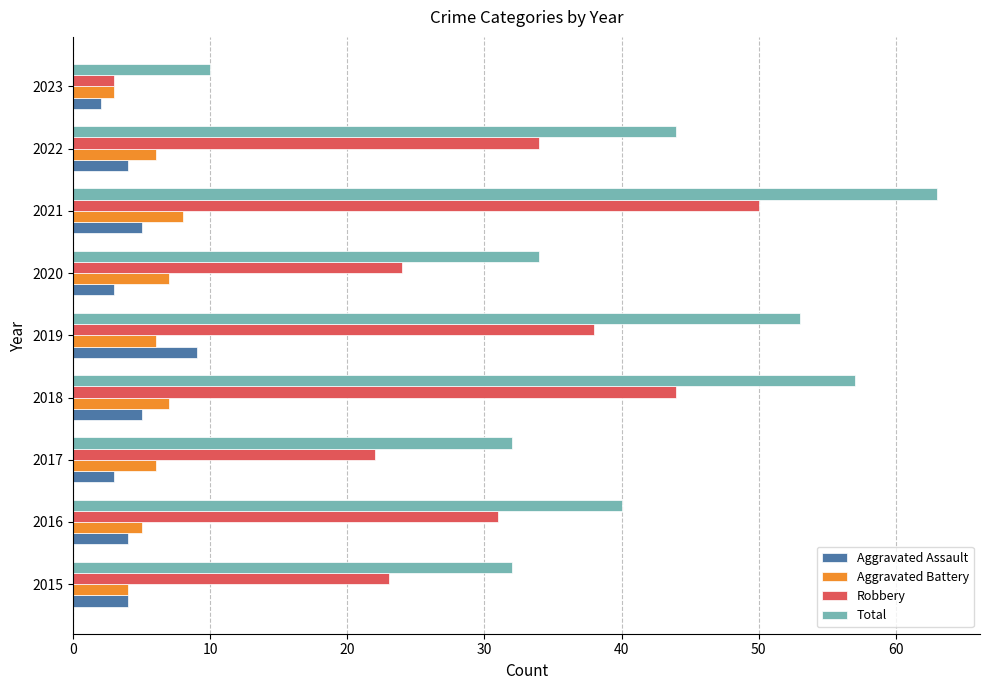

Which series has the widest spread of values?

Total